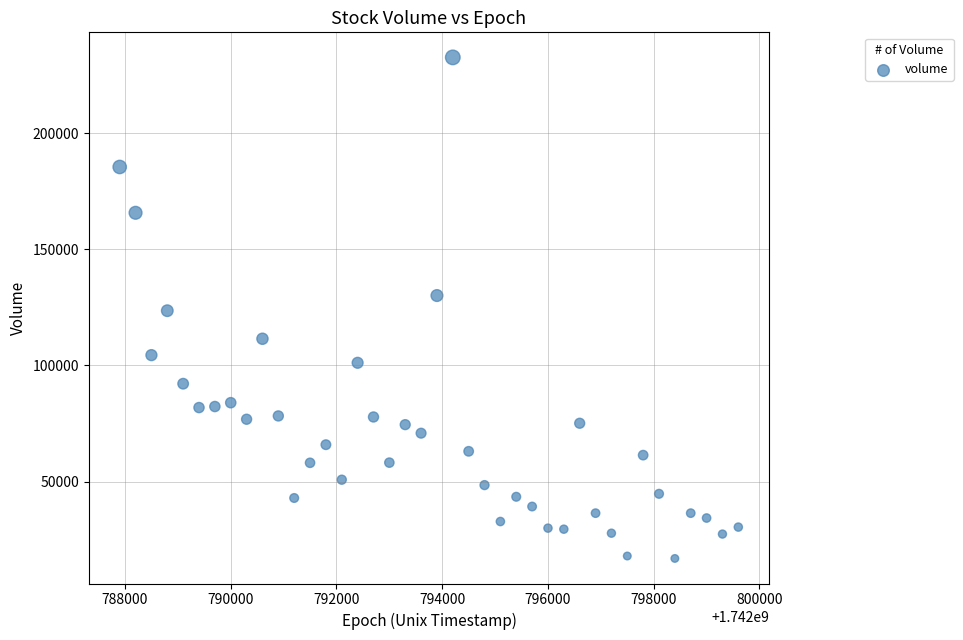

What is the range of Y values (max minus min)?

215700